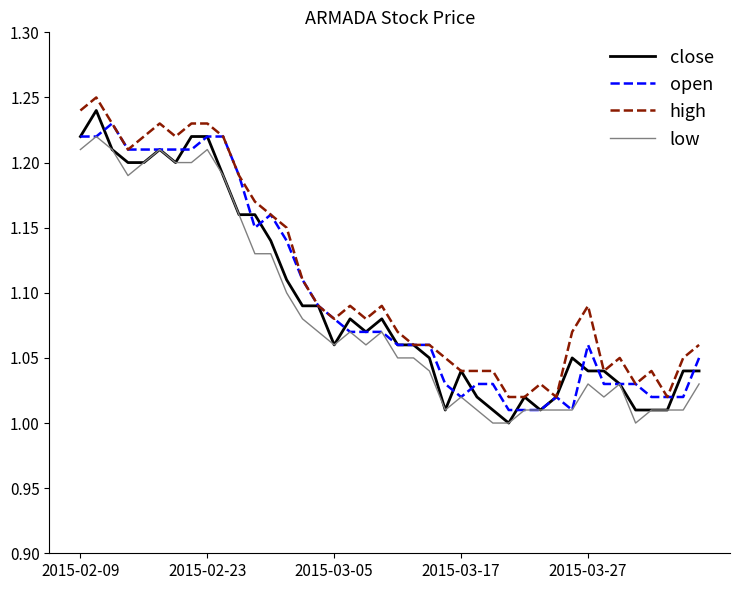

True or false: low and high intersect in this chart.

False